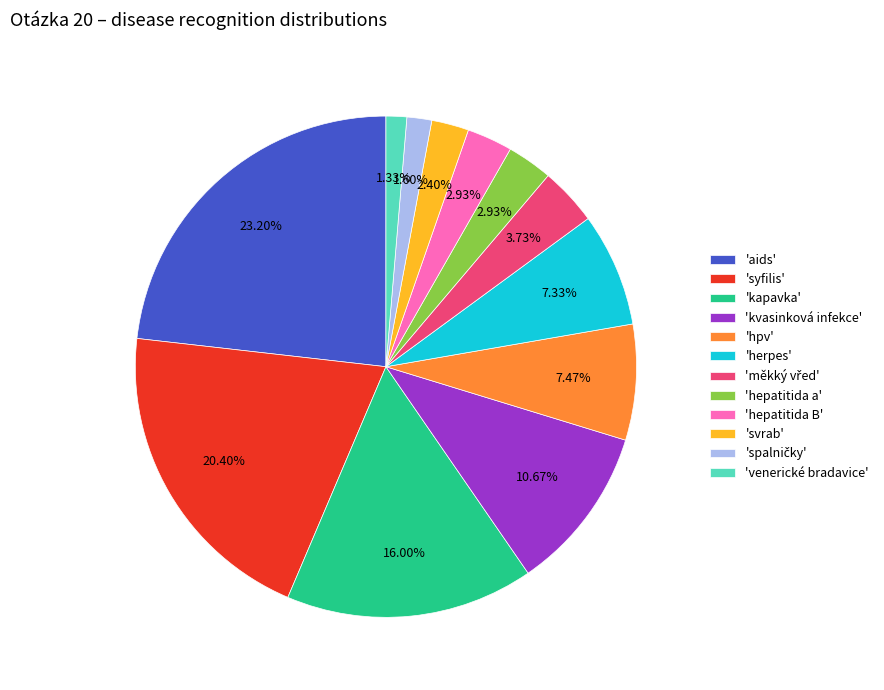

Is there any slice that represents more than half of the pie?

No